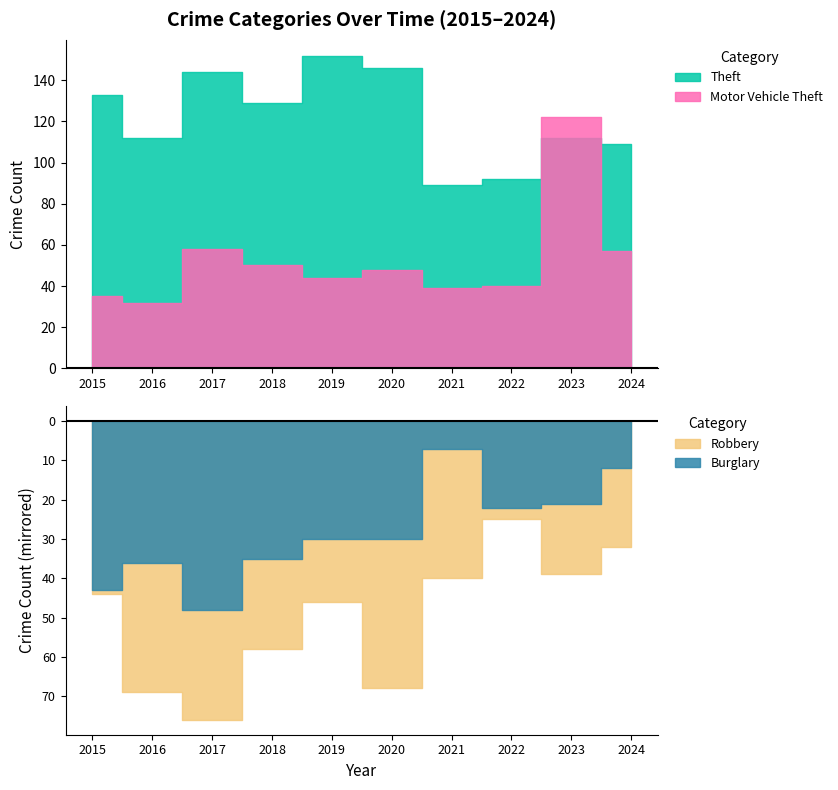

How many data points does each series have?

10